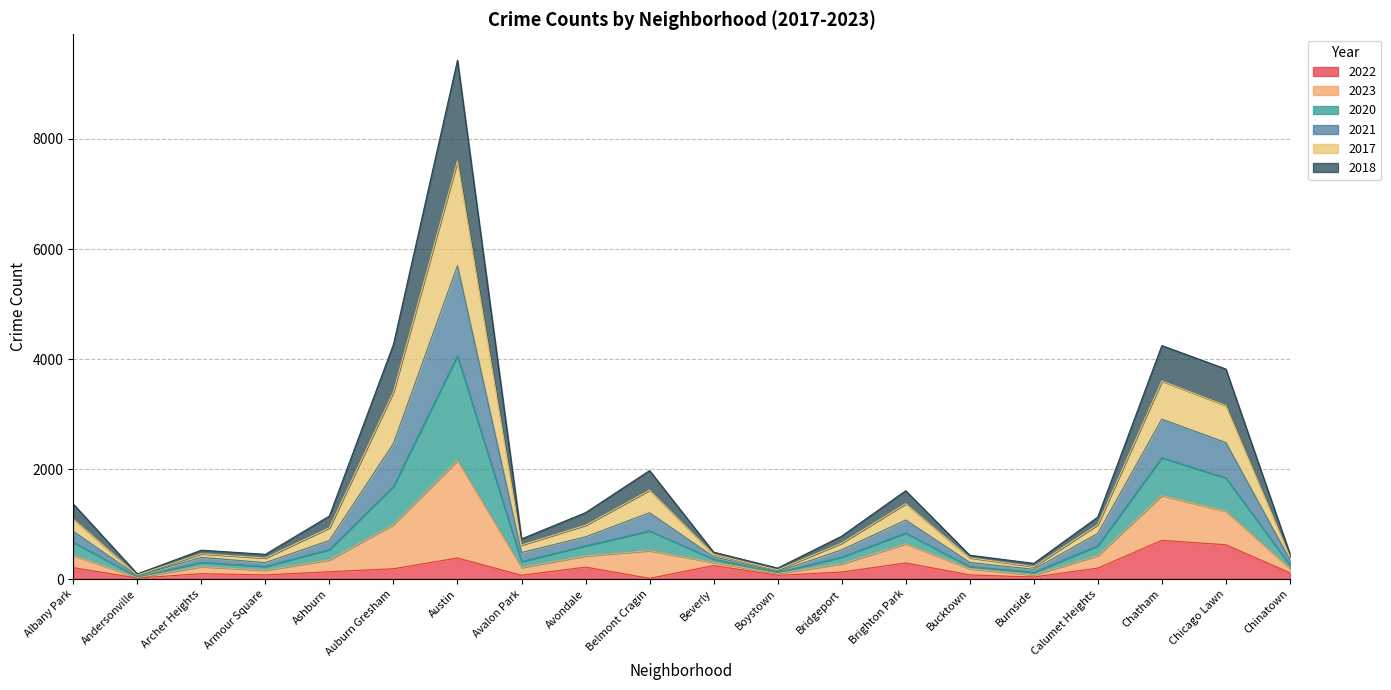

Which category has the highest value in the 2022 series?

Chatham